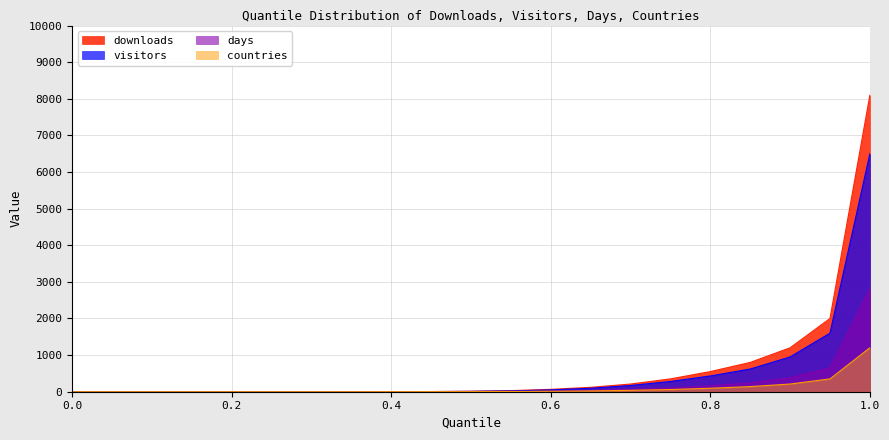

What position from the left is 0.75?

14